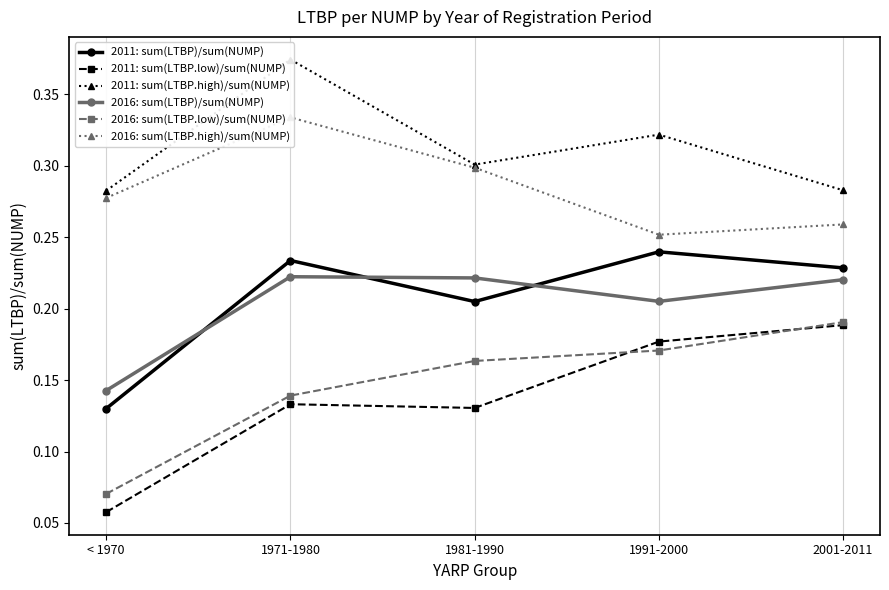

Reading left to right, transcribe all the data shown in this chart.

2011: sum(LTBP)/sum(NUMP): 0.1	0.2	0.2	0.2	0.2
2011: sum(LTBP.low)/sum(NUMP): 0.1	0.1	0.1	0.2	0.2
2011: sum(LTBP.high)/sum(NUMP): 0.3	0.4	0.3	0.3	0.3
2016: sum(LTBP)/sum(NUMP): 0.1	0.2	0.2	0.2	0.2
2016: sum(LTBP.low)/sum(NUMP): 0.1	0.1	0.2	0.2	0.2
2016: sum(LTBP.high)/sum(NUMP): 0.3	0.3	0.3	0.3	0.3